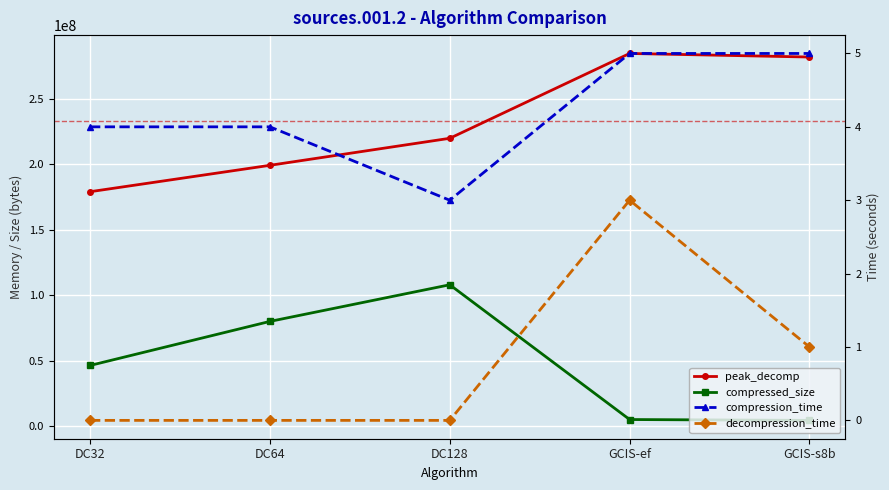

True or false: compressed_size has a value of 4944584 at GCIS-ef.

True